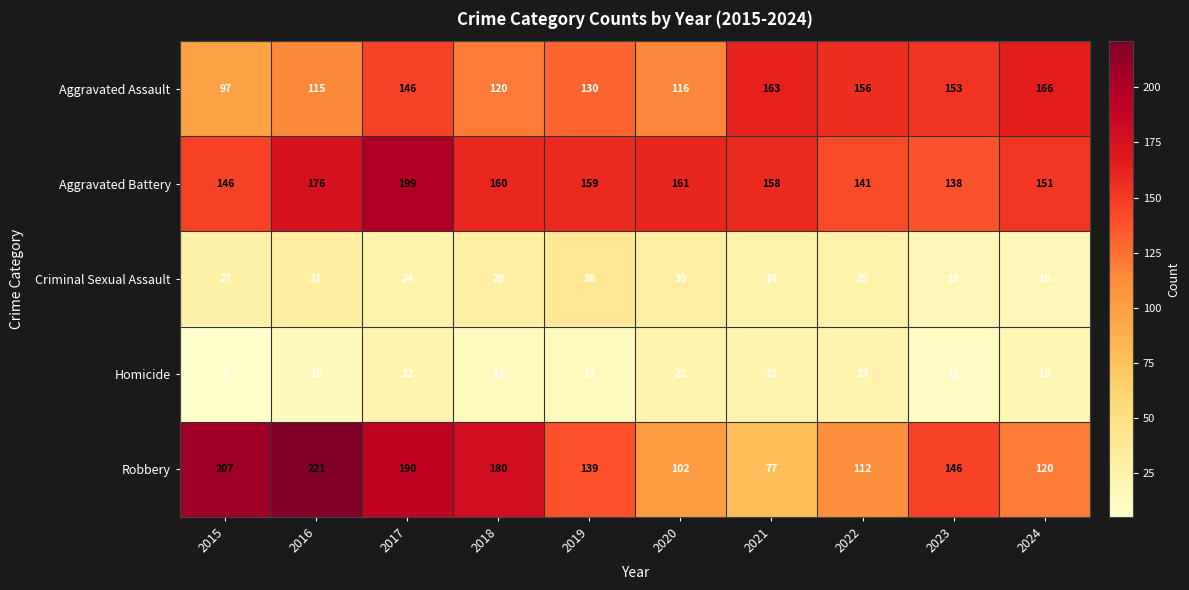

Rank the series by their maximum value, from highest to lowest.

Robbery, Aggravated Battery, Aggravated Assault, Criminal Sexual Assault, Homicide